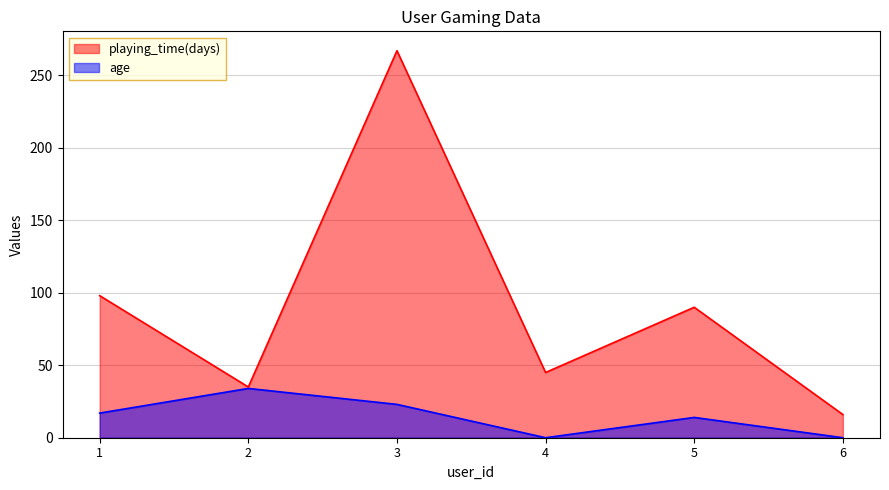

Reading left to right, extract all data points from this chart.

playing_time(days): 98	35	267	45	90	16
age: 17	34	23	0	14	0